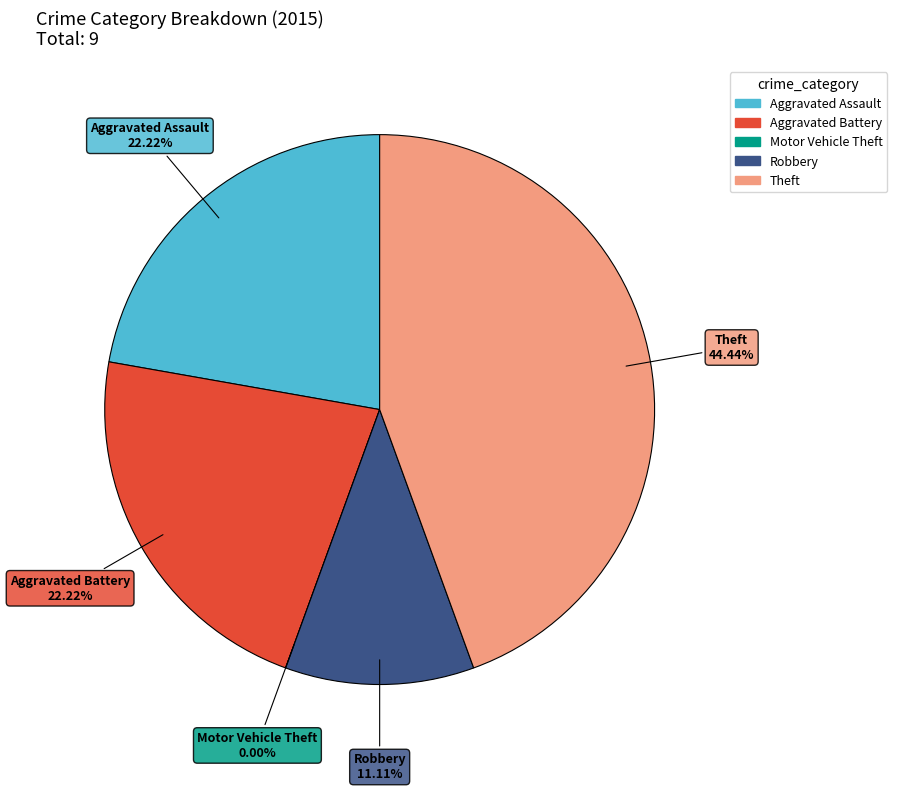

What is the change in value from Aggravated Assault to Motor Vehicle Theft?

-2